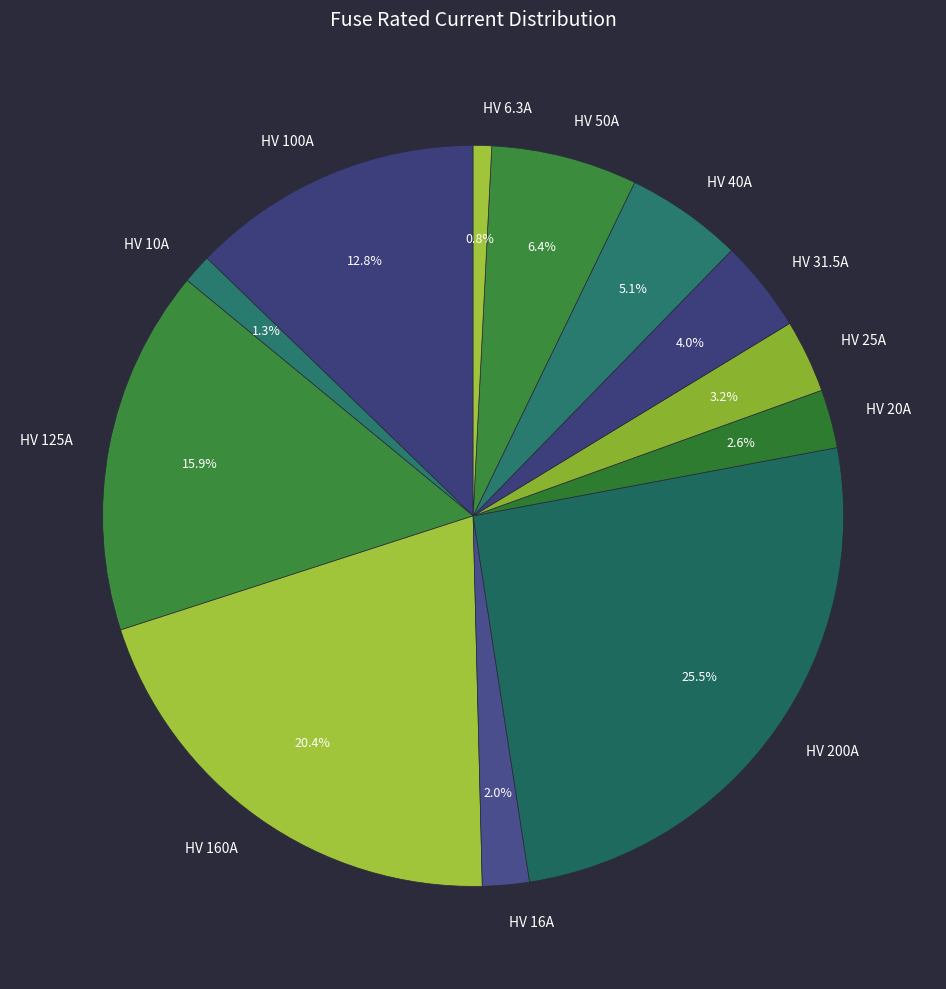

The HV 125A slice represents 16% of the pie. True or false?

True